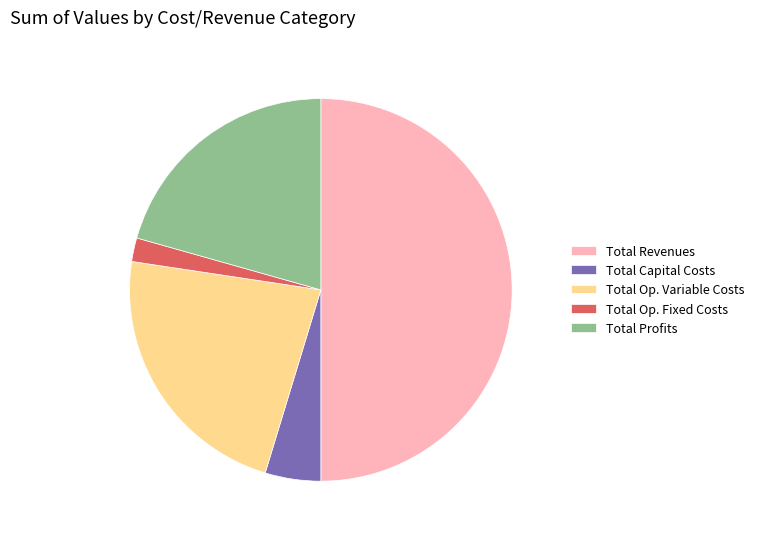

What is the ratio of the value at Total Profits to the value at Total Op. Fixed Costs?

10.3